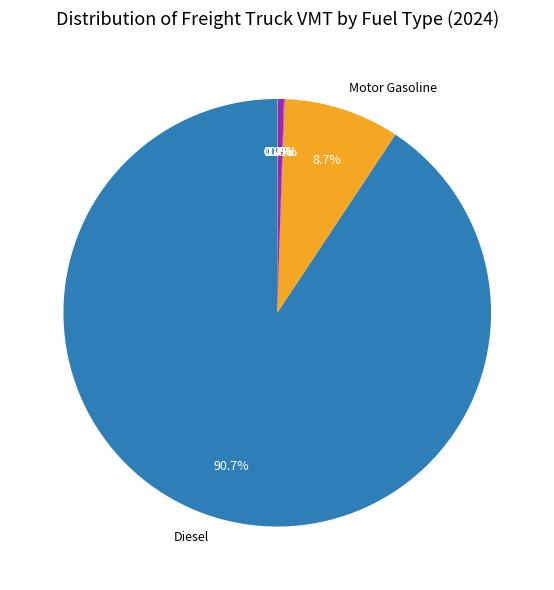

Does any single category account for the majority?

Yes